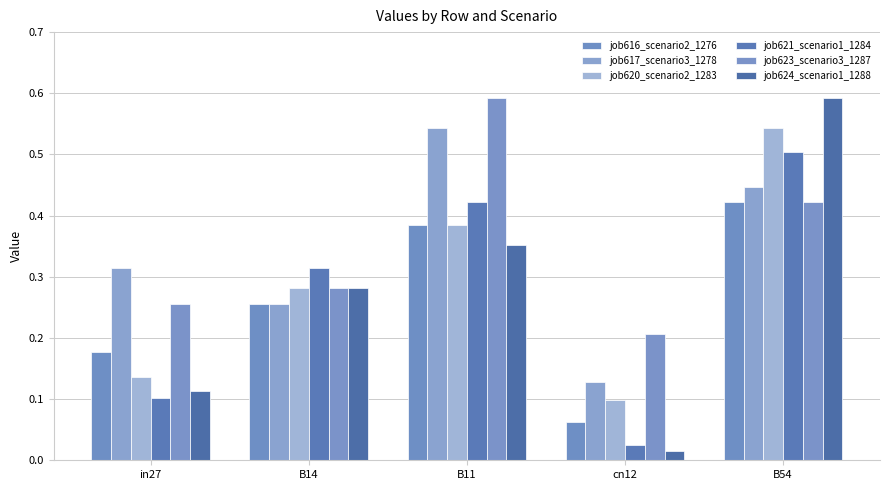

What is the label of the 3rd bar from the right?

B11